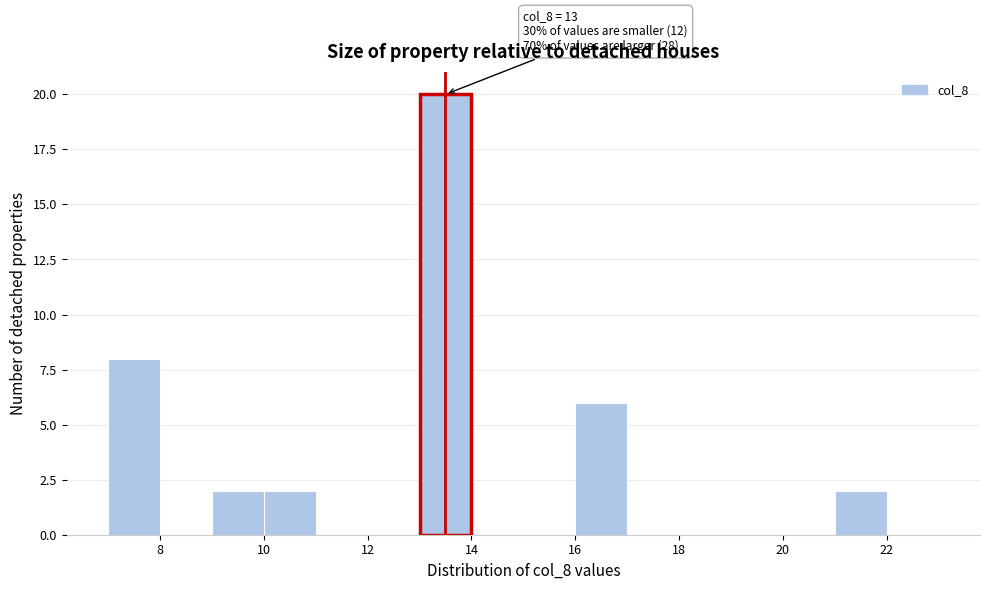

Which range on the x-axis has the tallest bar?

13 to 14